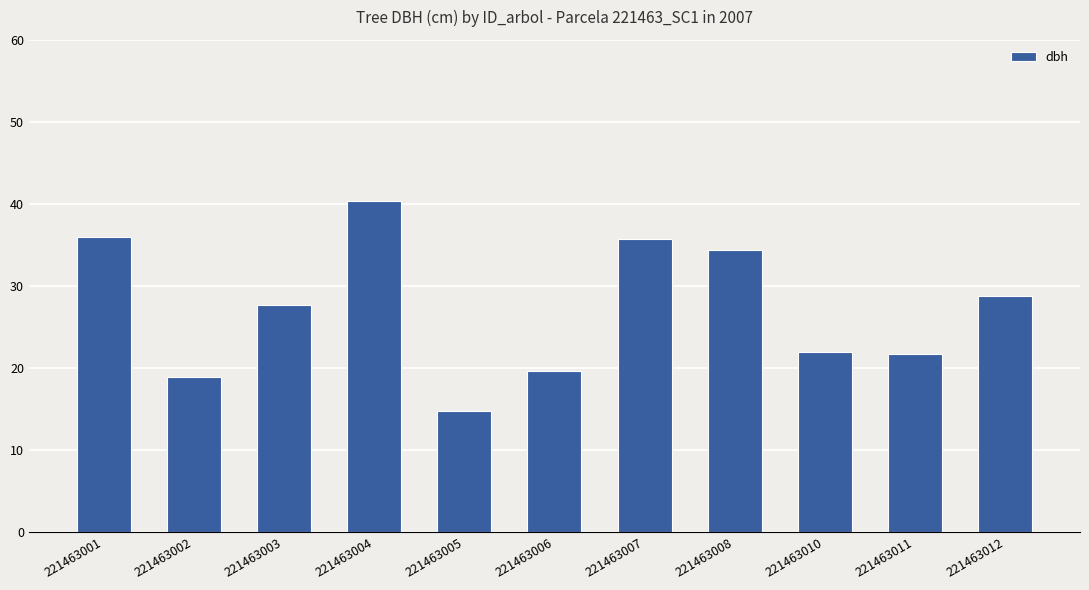

Are the bars horizontal?

No